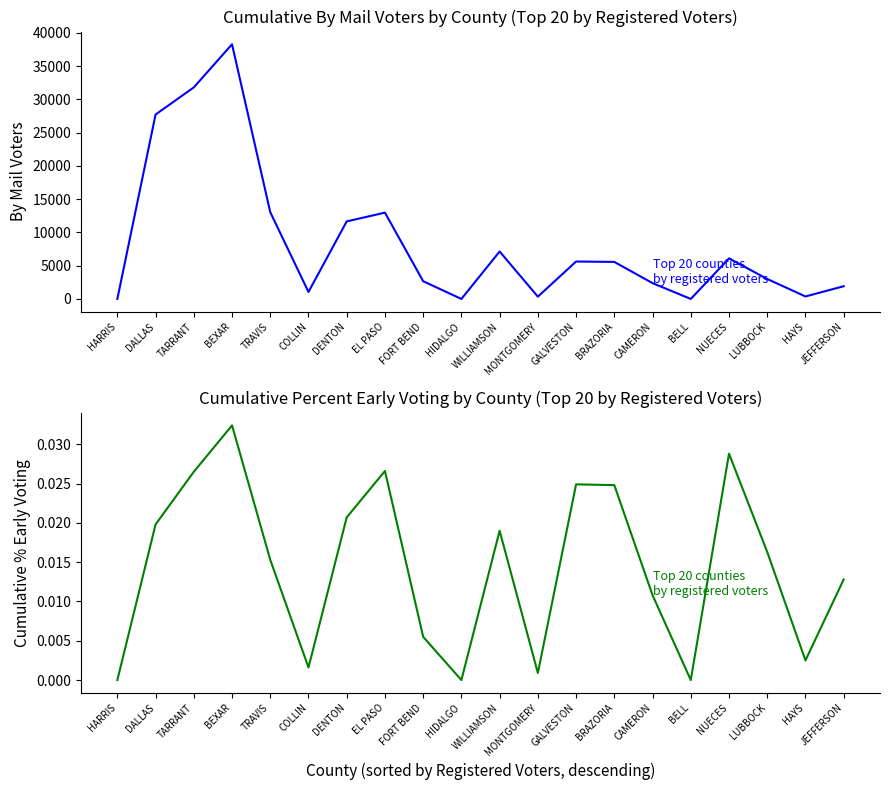

Where does the Cumulative By Mail Voters series first go above 5565?

DALLAS